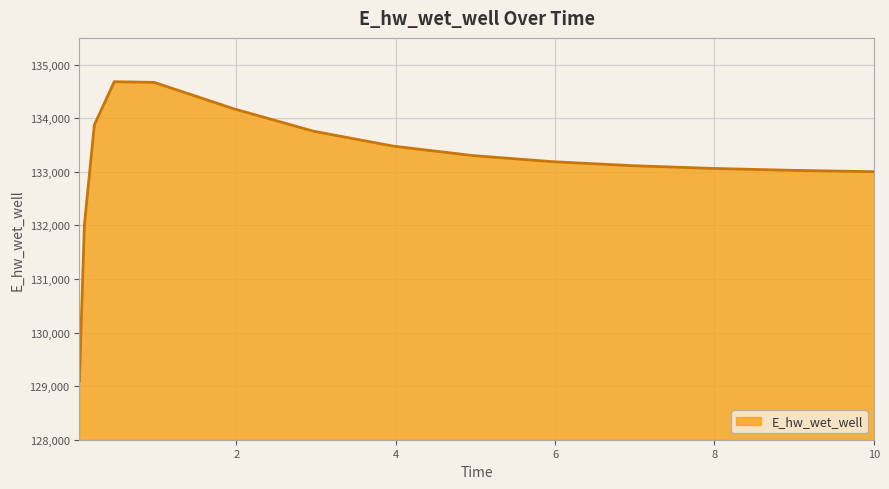

What is the maximum value shown in the chart?

134682.4